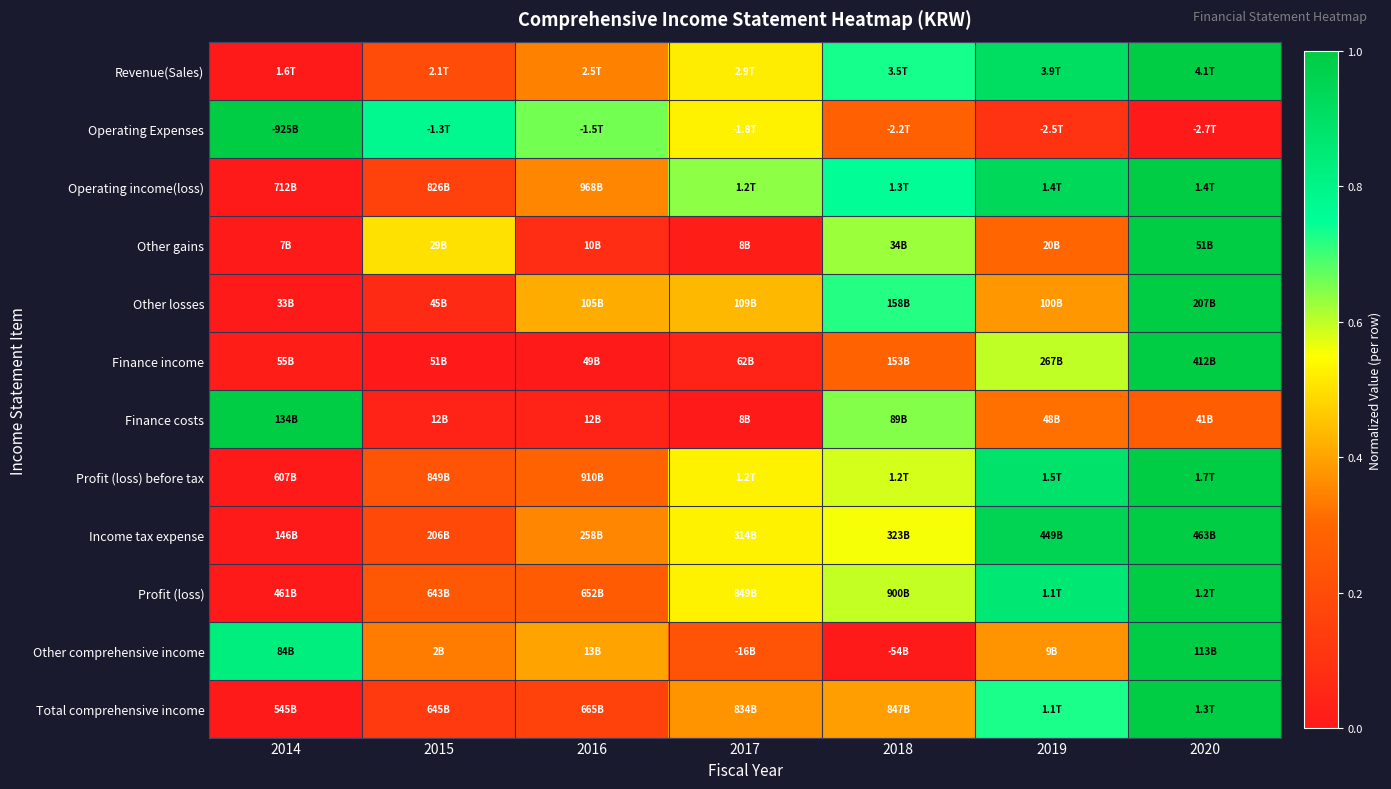

Reading right to left, what are all the values shown in this chart?

Revenue(Sales): 2020=1.0	2019=0.9	2018=0.7	2017=0.5	2016=0.3	2015=0.2	2014=0.0
Operating Expenses: 2020=0.0	2019=0.1	2018=0.3	2017=0.5	2016=0.7	2015=0.8	2014=1.0
Operating income(loss): 2020=1.0	2019=0.9	2018=0.8	2017=0.6	2016=0.4	2015=0.2	2014=0.0
Other gains: 2020=1.0	2019=0.3	2018=0.6	2017=0.0	2016=0.1	2015=0.5	2014=0.0
Other losses: 2020=1.0	2019=0.4	2018=0.7	2017=0.4	2016=0.4	2015=0.1	2014=0.0
Finance income: 2020=1.0	2019=0.6	2018=0.3	2017=0.0	2016=0.0	2015=0.0	2014=0.0
Finance costs: 2020=0.3	2019=0.3	2018=0.6	2017=0.0	2016=0.0	2015=0.0	2014=1.0
Profit (loss) before tax: 2020=1.0	2019=0.9	2018=0.6	2017=0.5	2016=0.3	2015=0.2	2014=0.0
Income tax expense: 2020=1.0	2019=1.0	2018=0.6	2017=0.5	2016=0.4	2015=0.2	2014=0.0
Profit (loss): 2020=1.0	2019=0.9	2018=0.6	2017=0.5	2016=0.3	2015=0.2	2014=0.0
Other comprehensive income: 2020=1.0	2019=0.4	2018=0.0	2017=0.2	2016=0.4	2015=0.3	2014=0.8
Total comprehensive income: 2020=1.0	2019=0.7	2018=0.4	2017=0.4	2016=0.2	2015=0.1	2014=0.0